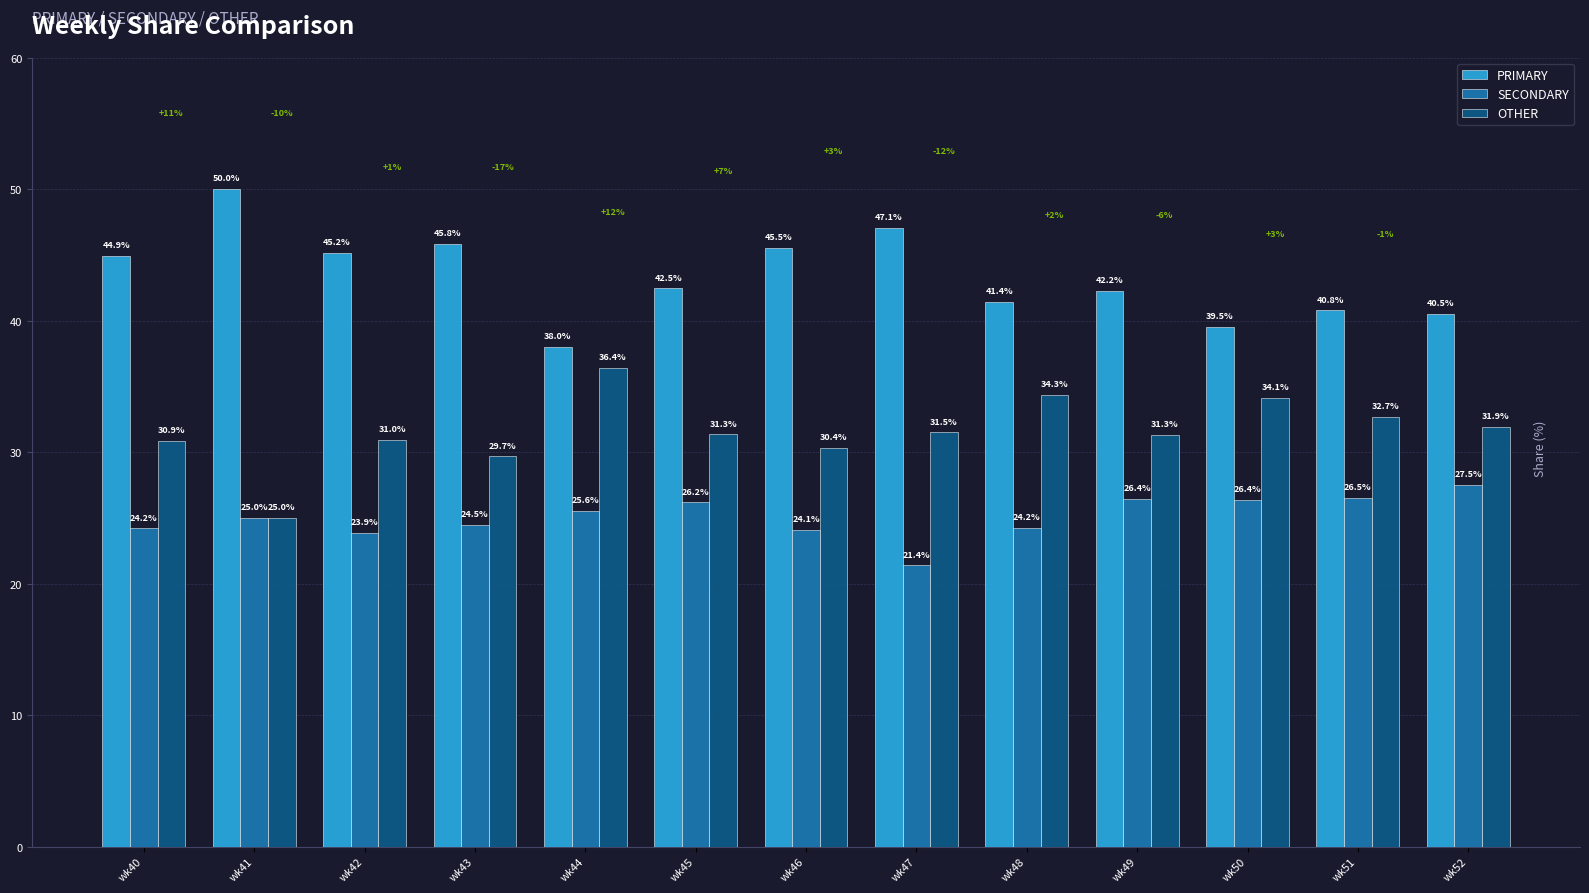

Reading left to right, list all the values displayed in this chart.

PRIMARY: wk40=44.9	wk41=50.0	wk42=45.2	wk43=45.8	wk44=38.0	wk45=42.5	wk46=45.5	wk47=47.1	wk48=41.4	wk49=42.2	wk50=39.5	wk51=40.8	wk52=40.5
SECONDARY: wk40=24.2	wk41=25.0	wk42=23.9	wk43=24.5	wk44=25.6	wk45=26.2	wk46=24.1	wk47=21.4	wk48=24.2	wk49=26.4	wk50=26.4	wk51=26.5	wk52=27.5
OTHER: wk40=30.9	wk41=25.0	wk42=31.0	wk43=29.7	wk44=36.4	wk45=31.3	wk46=30.4	wk47=31.5	wk48=34.3	wk49=31.3	wk50=34.1	wk51=32.7	wk52=31.9